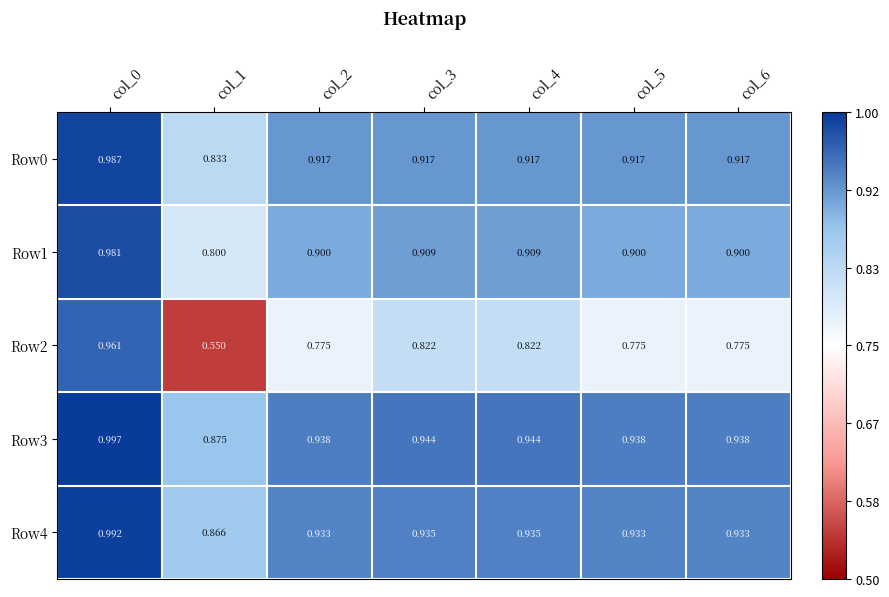

Reading right to left, transcribe all the data shown in this chart.

Row0: col_6=0.9	col_5=0.9	col_4=0.9	col_3=0.9	col_2=0.9	col_1=0.8	col_0=1.0
Row1: col_6=0.9	col_5=0.9	col_4=0.9	col_3=0.9	col_2=0.9	col_1=0.8	col_0=1.0
Row2: col_6=0.8	col_5=0.8	col_4=0.8	col_3=0.8	col_2=0.8	col_1=0.6	col_0=1.0
Row3: col_6=0.9	col_5=0.9	col_4=0.9	col_3=0.9	col_2=0.9	col_1=0.9	col_0=1.0
Row4: col_6=0.9	col_5=0.9	col_4=0.9	col_3=0.9	col_2=0.9	col_1=0.9	col_0=1.0